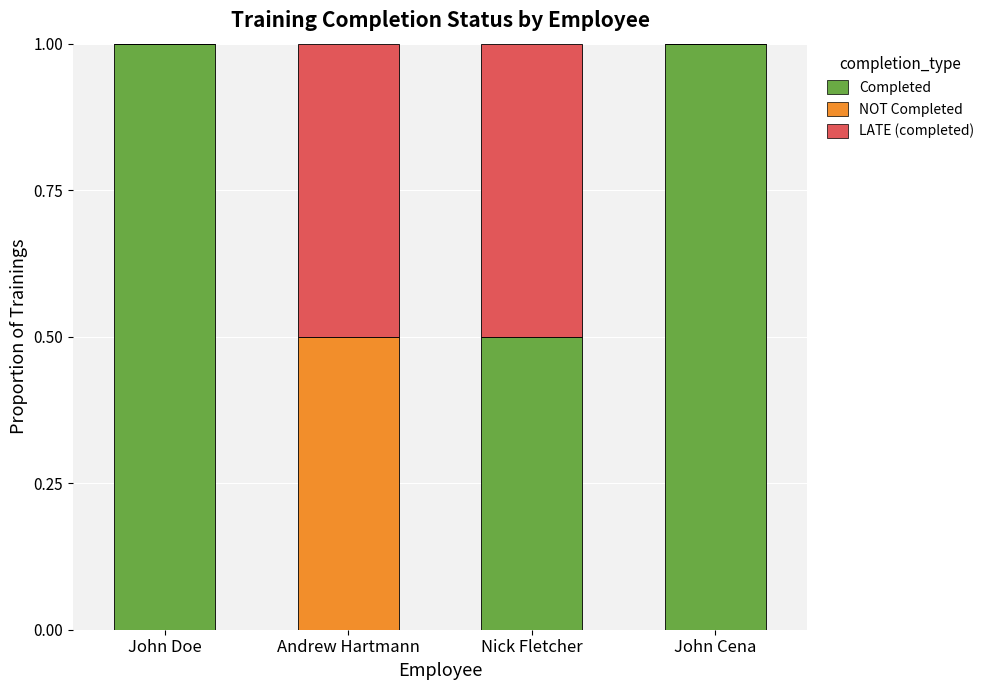

What is the total value across all series at Nick Fletcher?

1.0